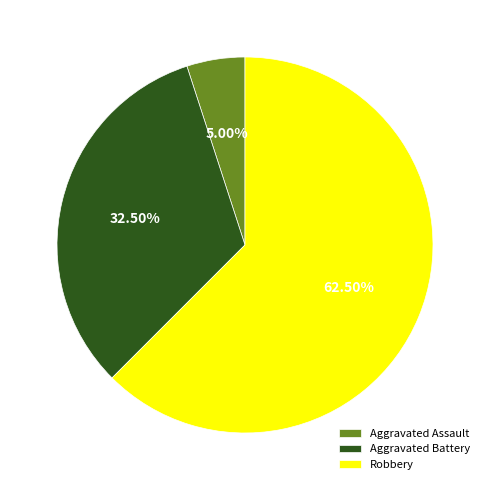

How many slices are in this pie chart?

3